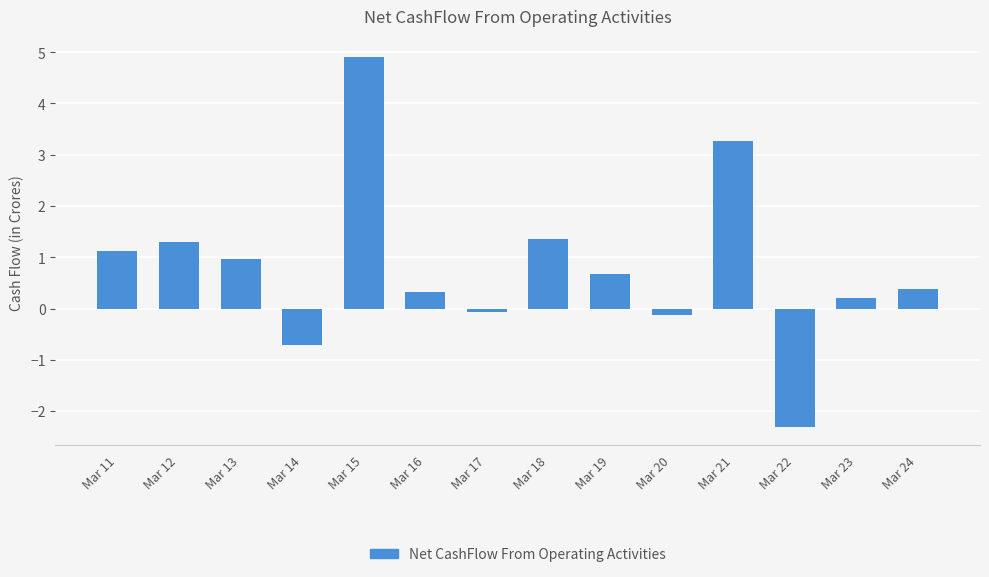

How many distinct data groups are displayed?

1